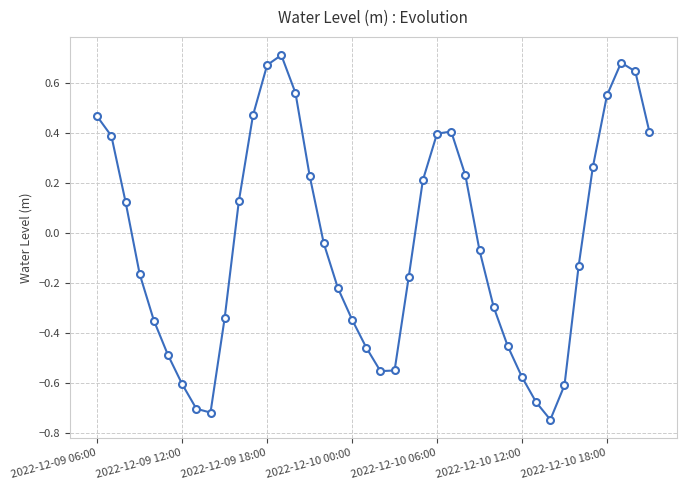

How many lines are shown in the chart?

1